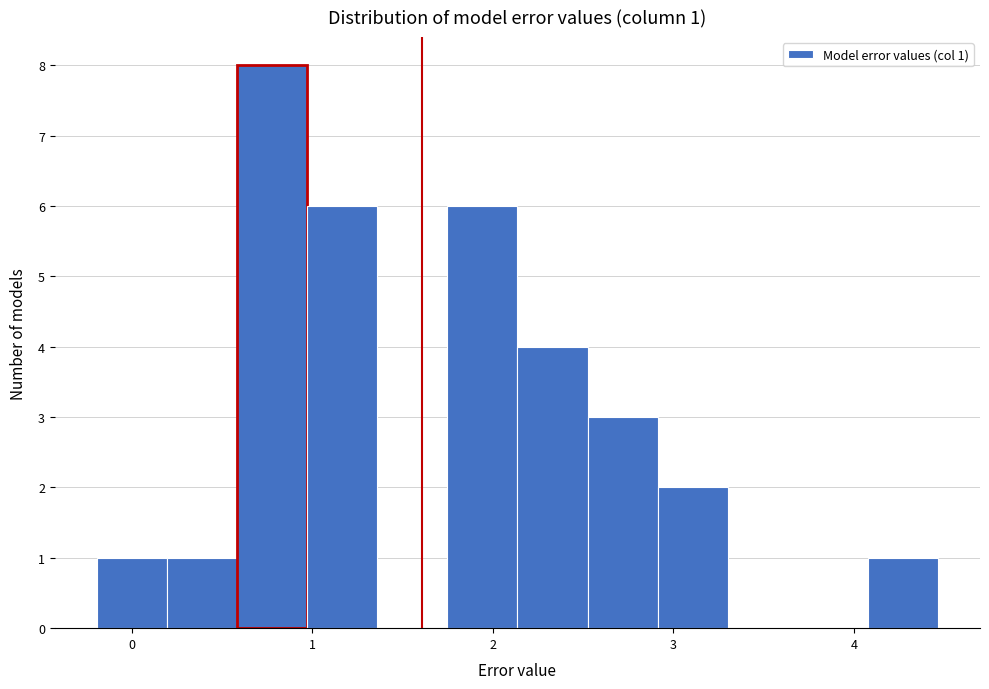

Around what value on the x-axis is the tallest bar? Give the approximate position of its centre, as read against the axis.

0.8